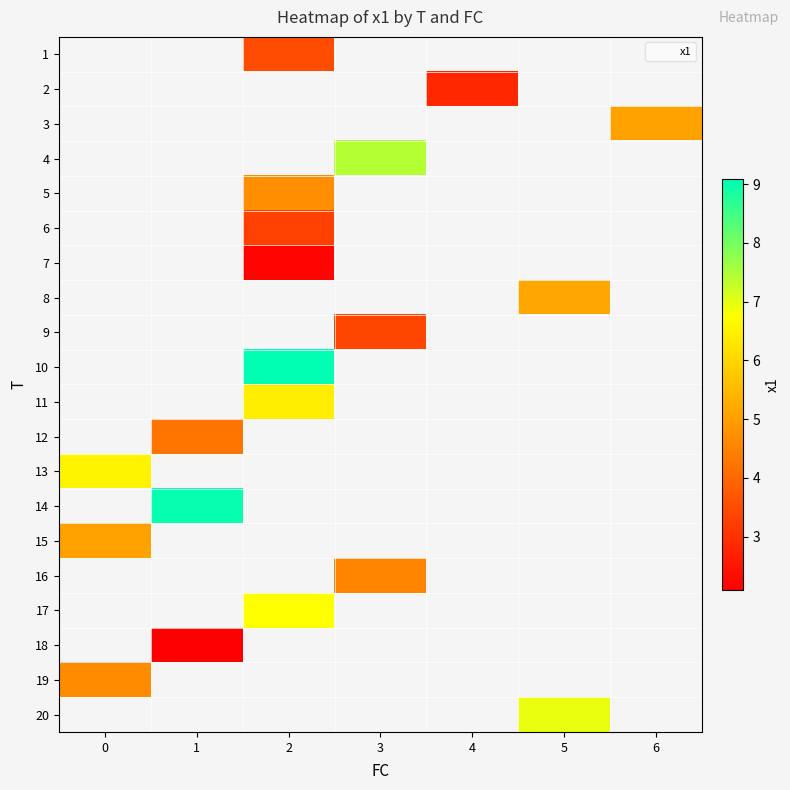

What is the difference between the highest and lowest values at 2?

6.9